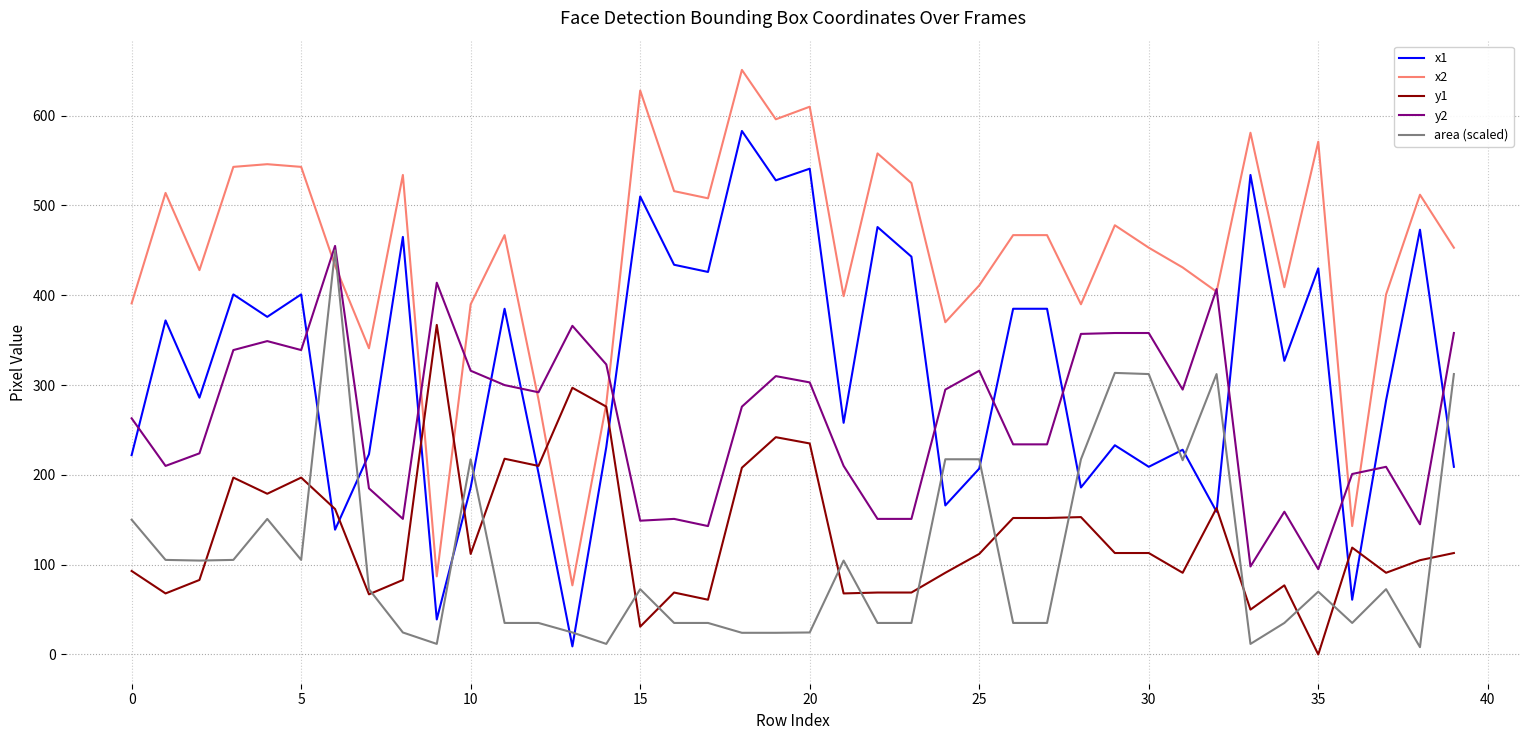

True or false: x1 and x2 intersect in this chart.

False